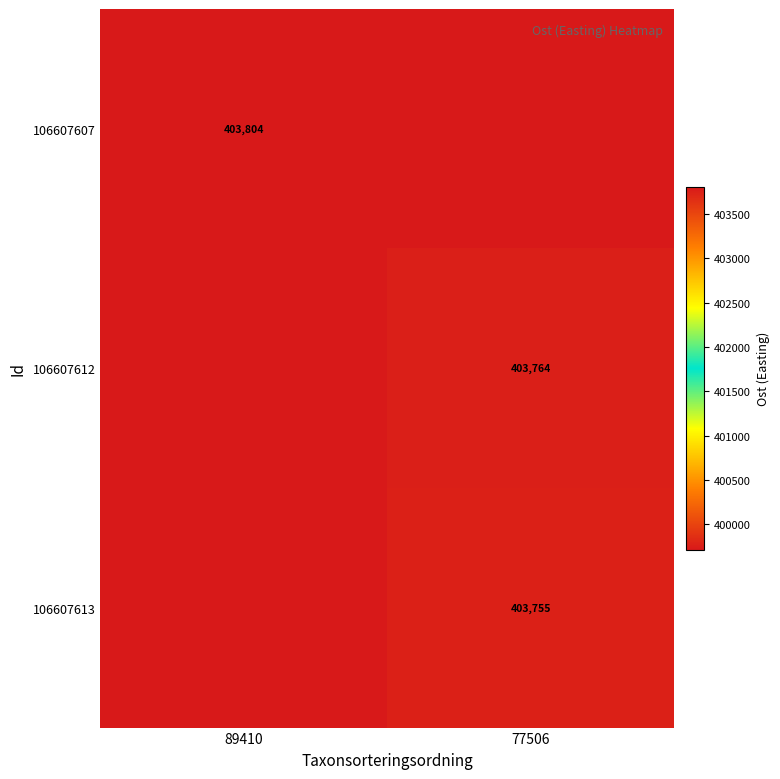

Is the value of 106607613 at 77506 greater than the value of 106607612 at 77506?

No